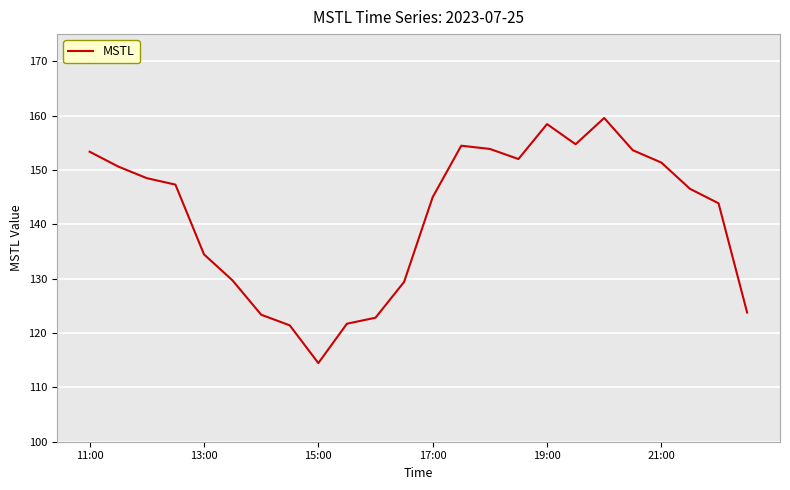

What is the greatest value displayed?

159.6